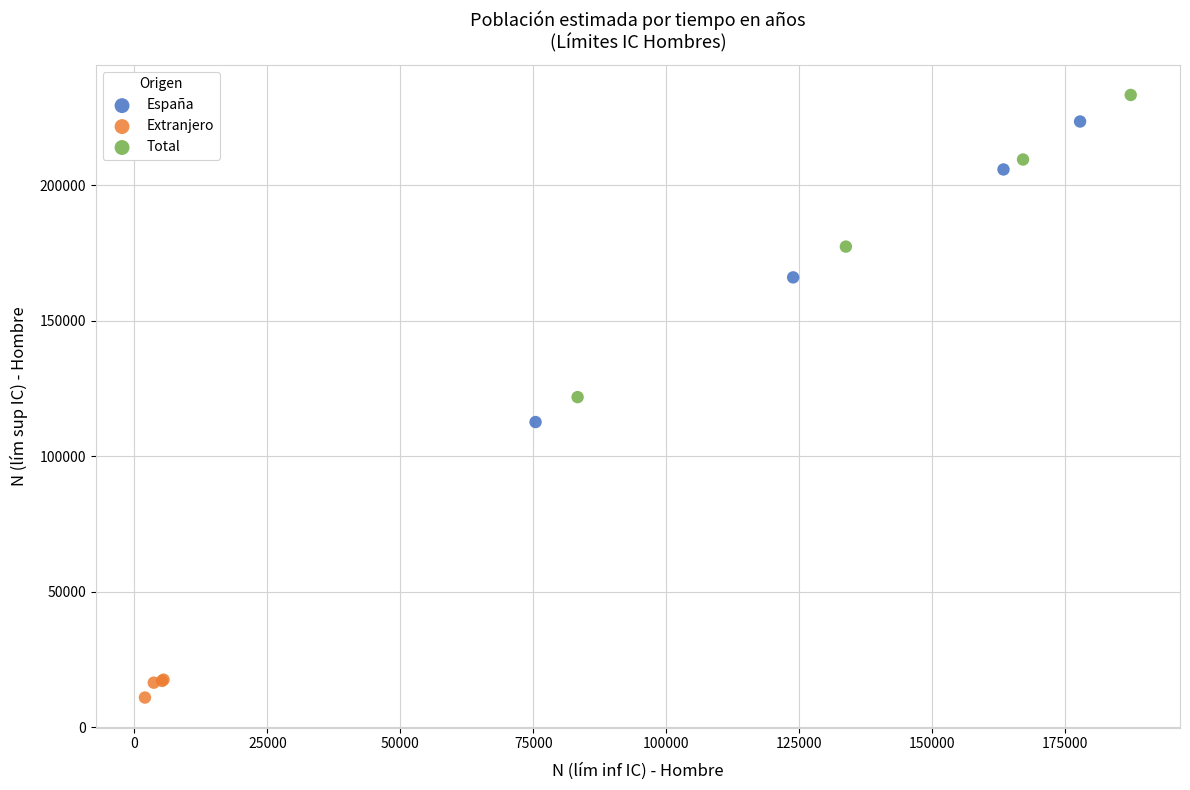

Which series reaches the maximum Y coordinate?

Total